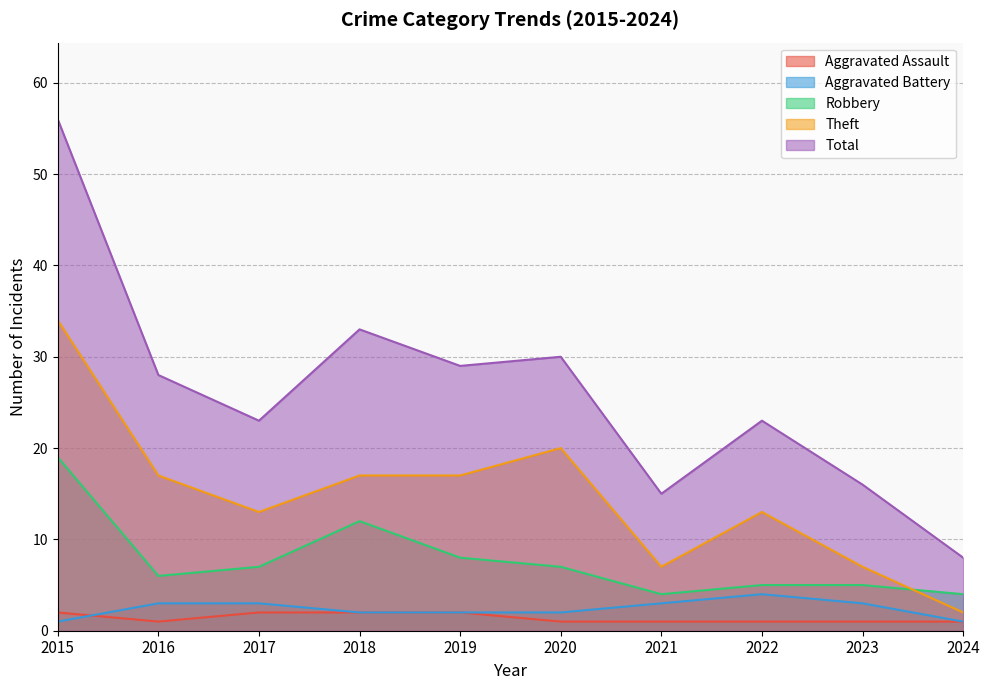

What is the highest value of the Aggravated Battery series?

4